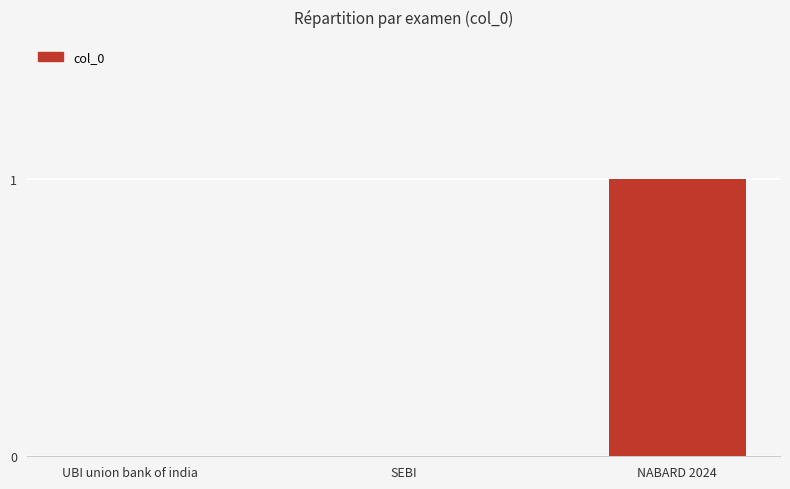

Are the bars horizontal?

No